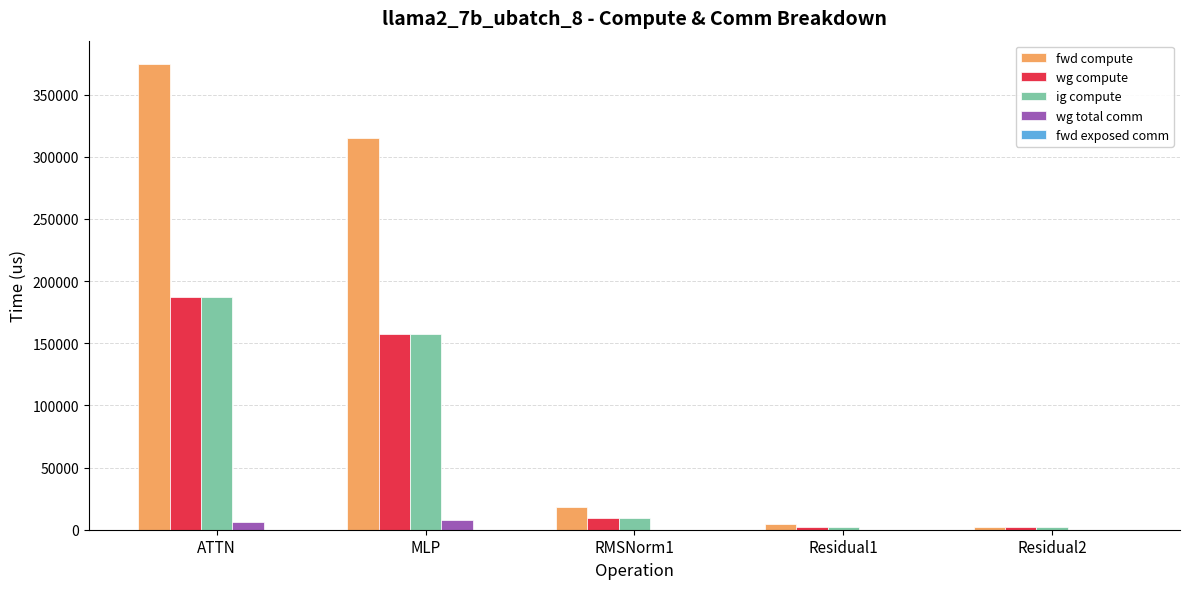

True or false: fwd compute has a value of 509497.5 at ATTN.

False